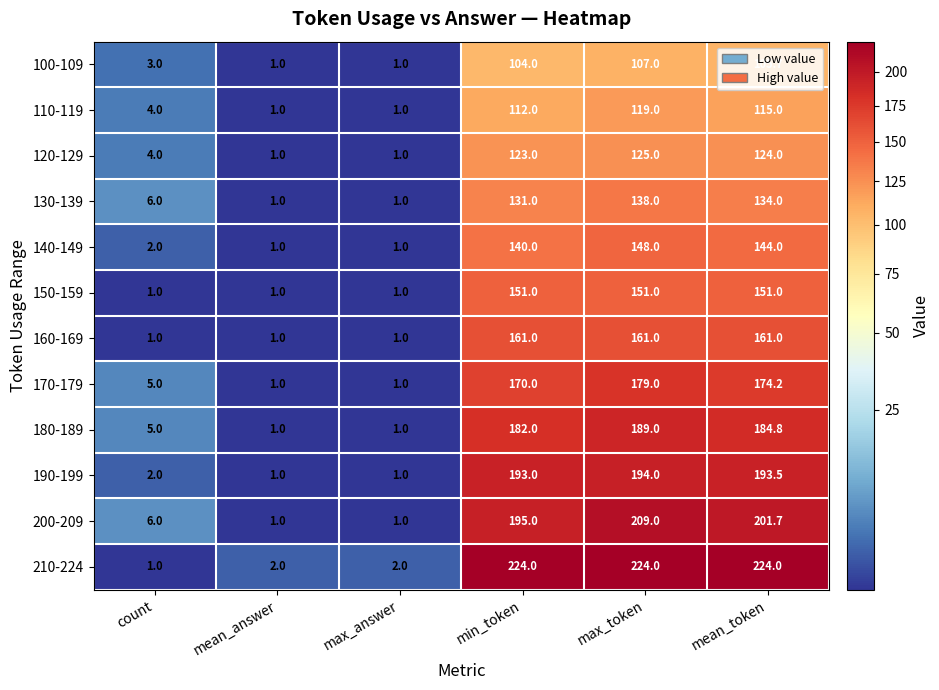

Which series has the largest total across all categories?

210-224